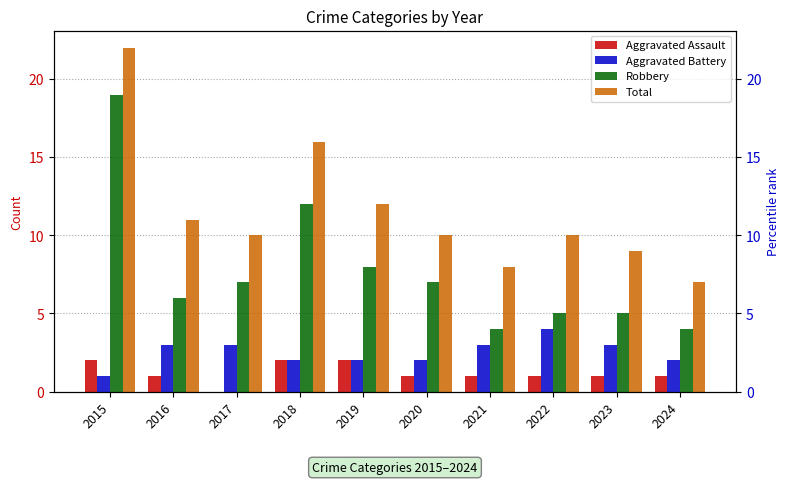

What is the total value across all series at 2023?

18